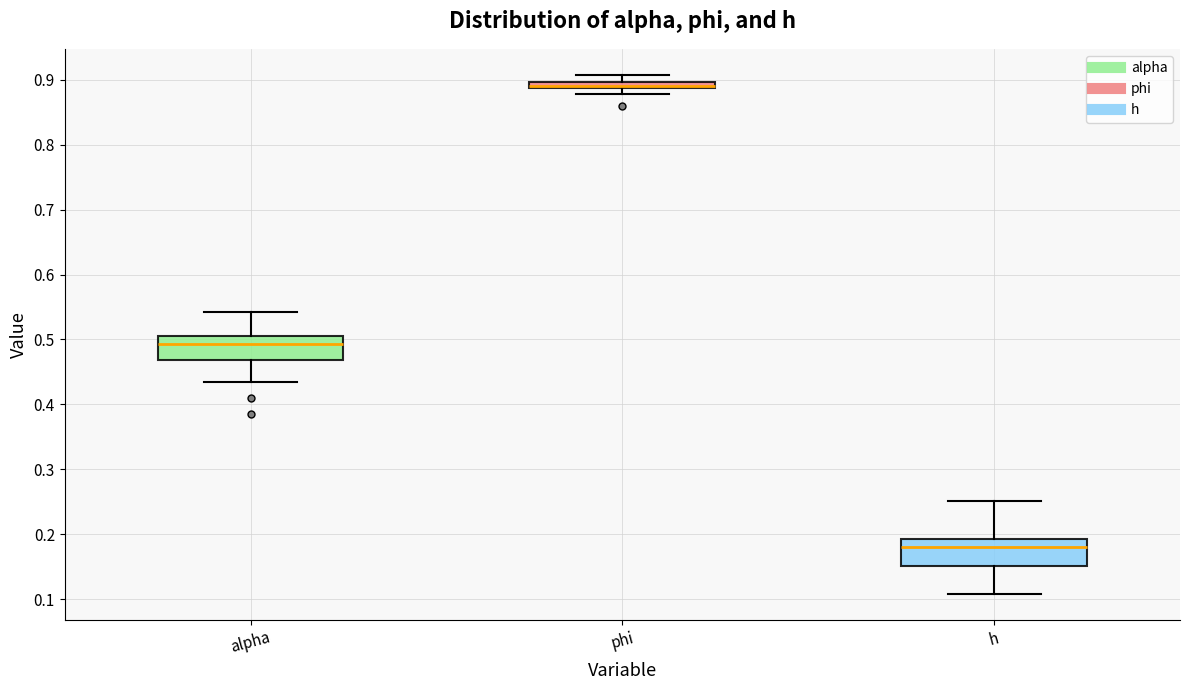

Where does the lower whisker of the box for h end on the y-axis? The values are not printed on the chart, so give them approximately, as read against the axis.

0.11